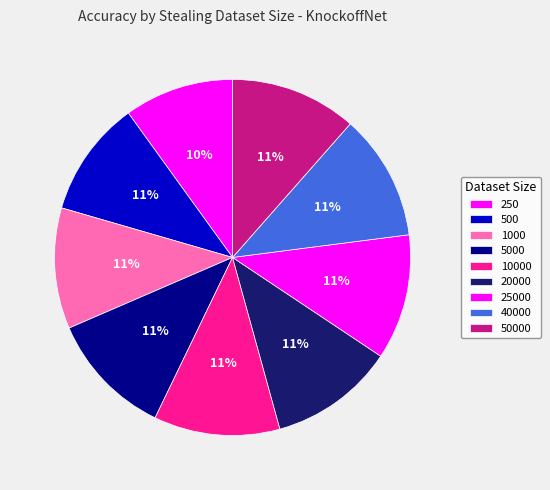

How many segments does this pie chart have?

9